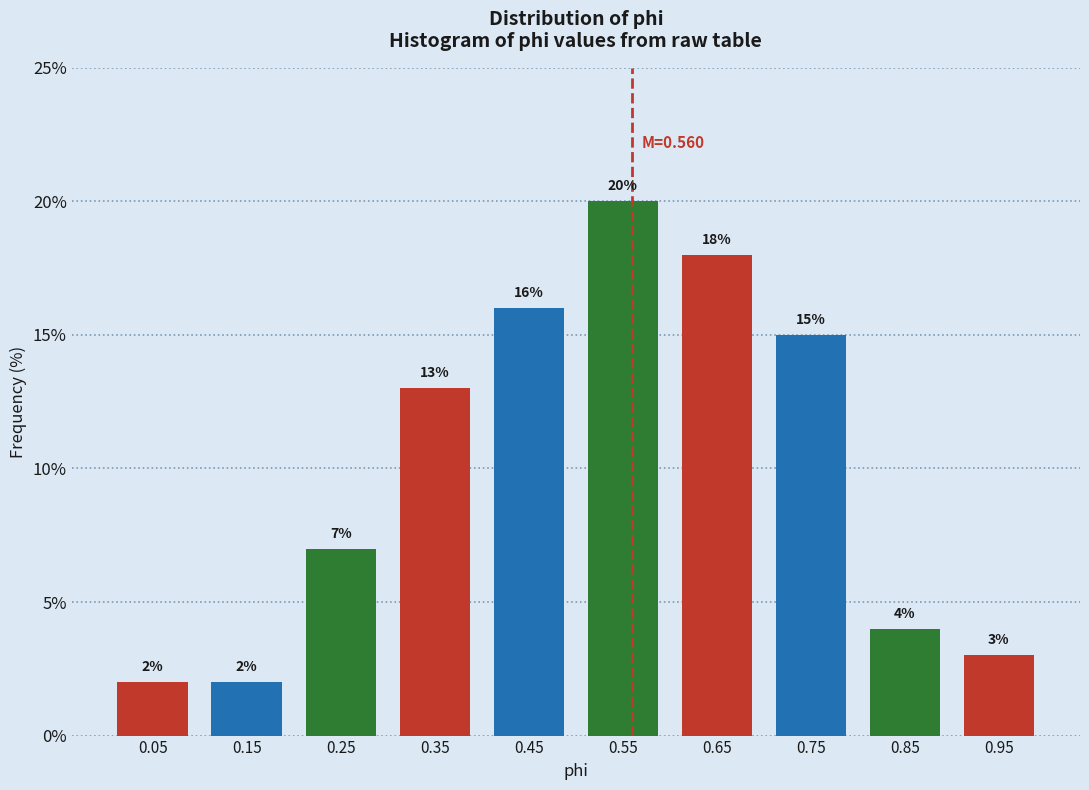

Reading left to right, list every bar in this chart as the range it spans on the x-axis followed by its height.

0.0 to 0.1: 2
0.1 to 0.2: 2
0.2 to 0.3: 7
0.3 to 0.4: 13
0.4 to 0.5: 16
0.5 to 0.6: 20
0.6 to 0.7: 18
0.7 to 0.8: 15
0.8 to 0.9: 4
0.9 to 1.0: 3